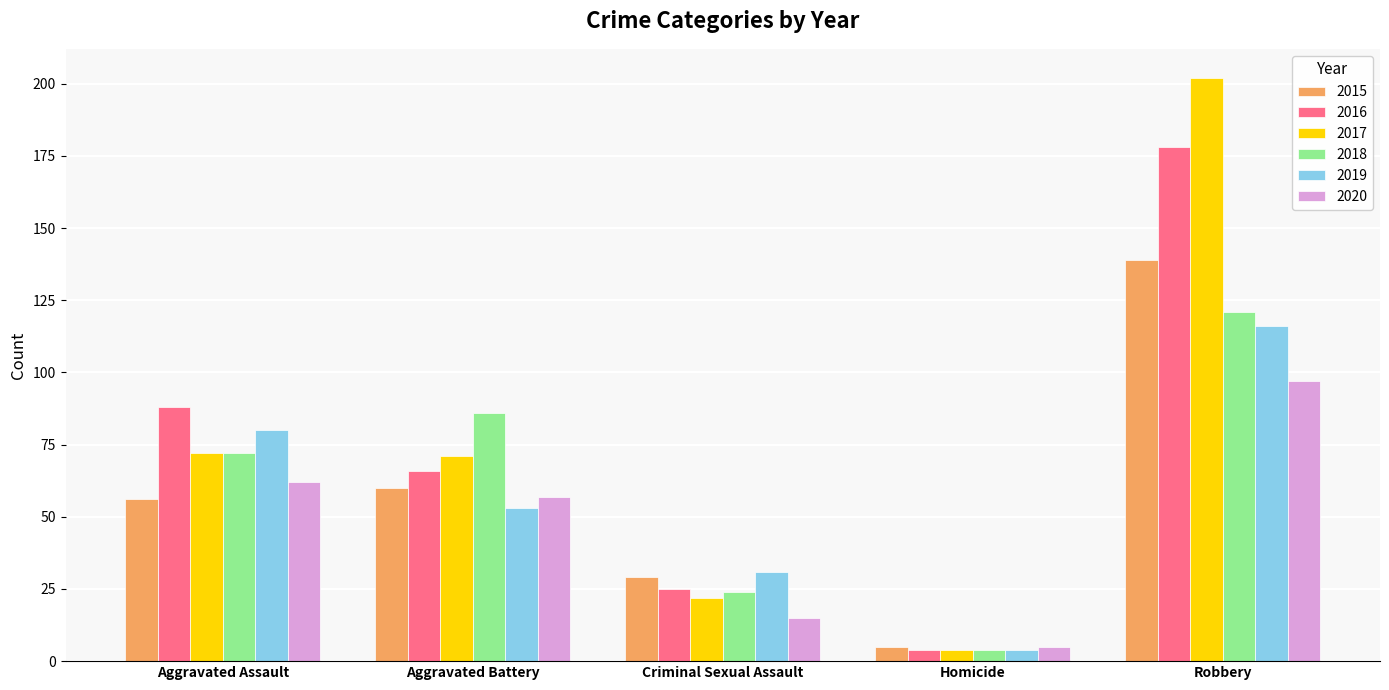

What is the difference between the maximum and minimum values in the 2017 series?

198